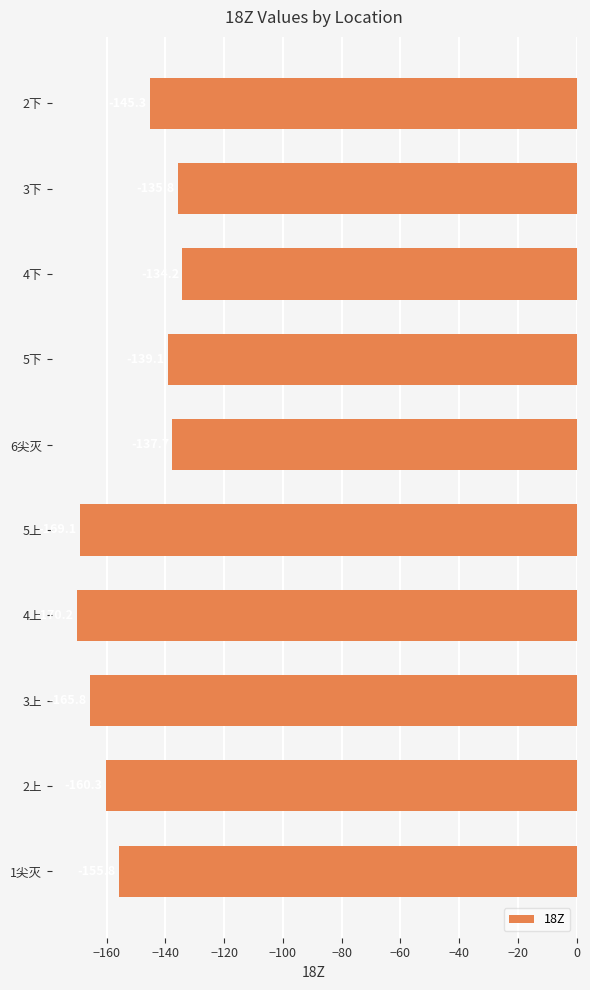

True or false: the data shows -145.3 at 2下.

True